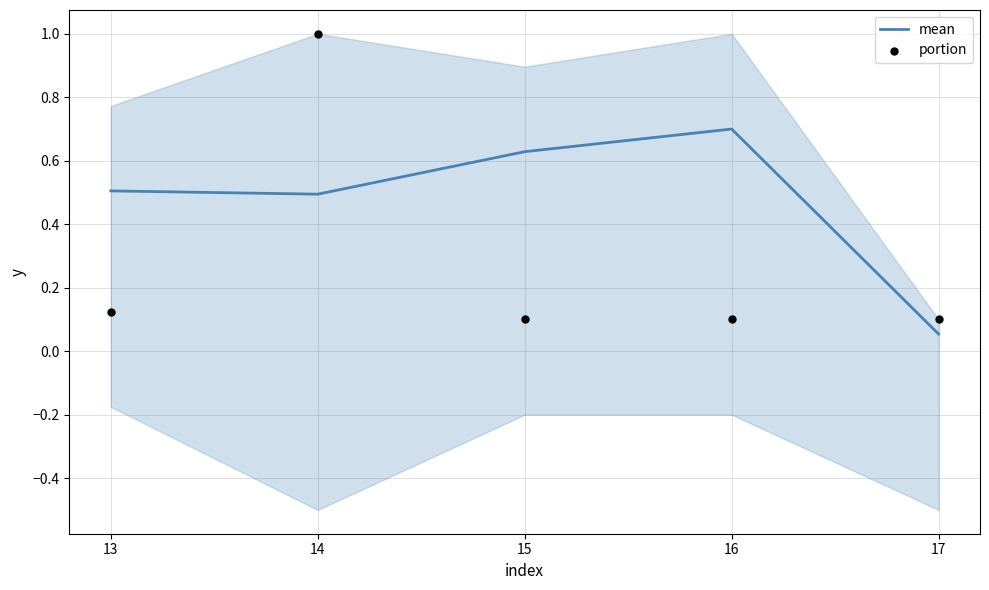

Which series contains the lowest Y value?

mean